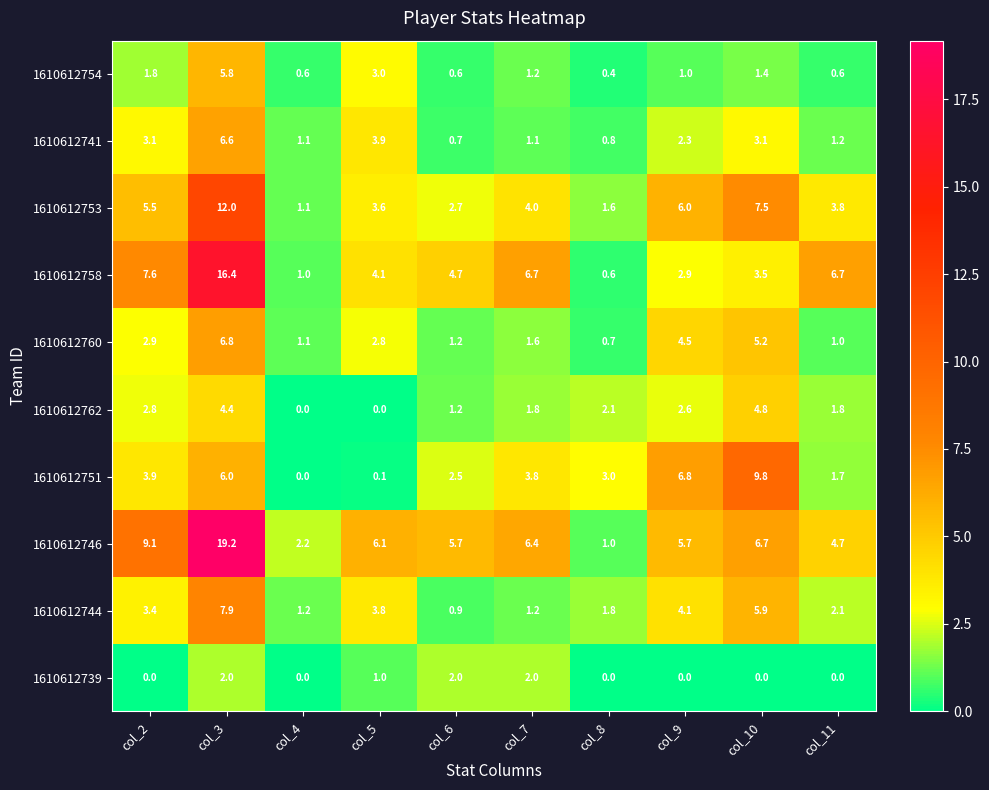

At col_8, list the series in order from largest to smallest.

1610612751, 1610612762, 1610612744, 1610612753, 1610612746, 1610612741, 1610612760, 1610612758, 1610612754, 1610612739